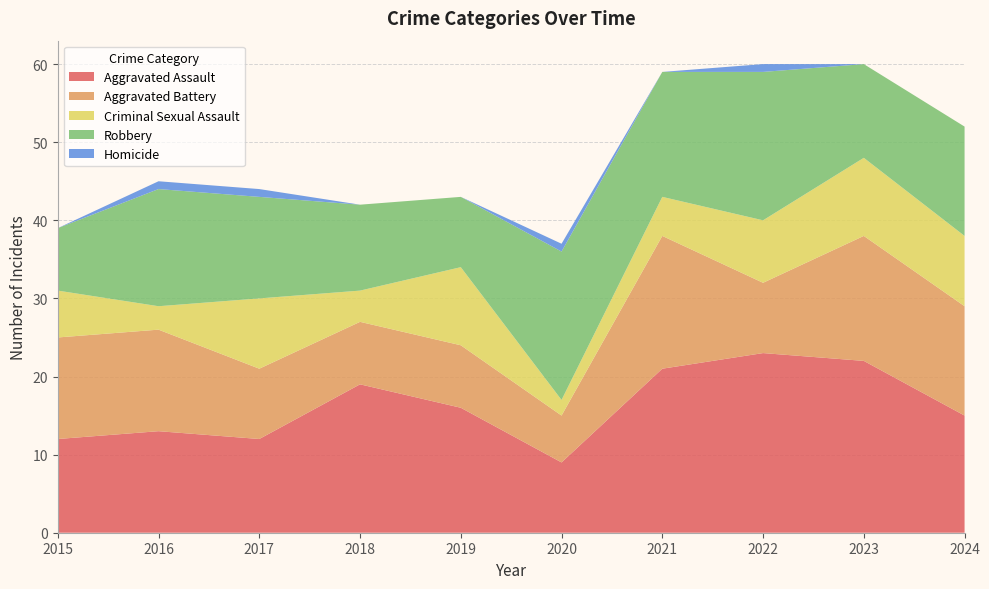

Reading left to right, list all the values displayed in this chart.

Aggravated Assault: 12	13	12	19	16	9	21	23	22	15
Aggravated Battery: 13	13	9	8	8	6	17	9	16	14
Criminal Sexual Assault: 6	3	9	4	10	2	5	8	10	9
Robbery: 8	15	13	11	9	19	16	19	12	14
Homicide: 0	1	1	0	0	1	0	1	0	0